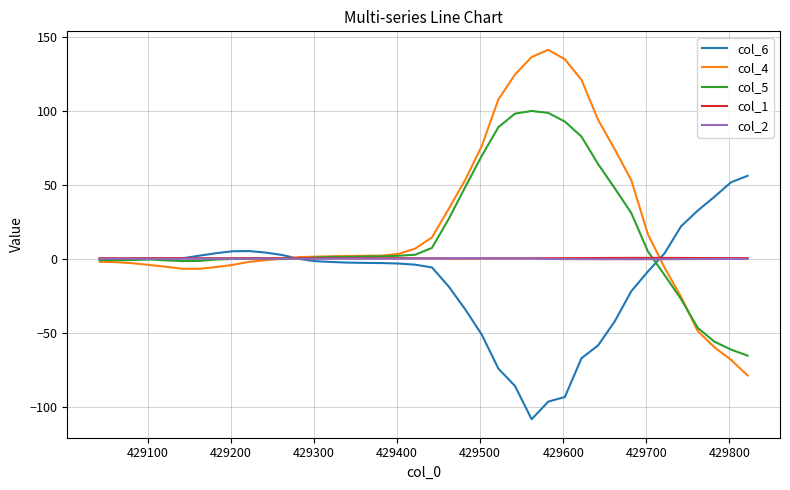

What is the smallest value displayed?

-108.0